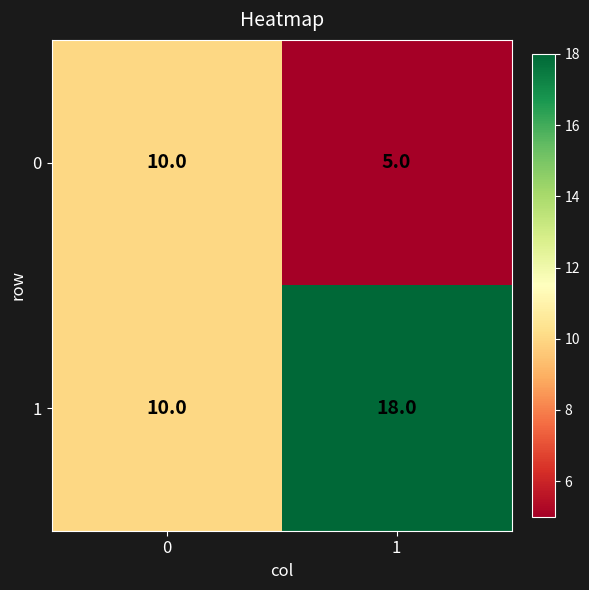

At which category is the sum across all series the highest?

1